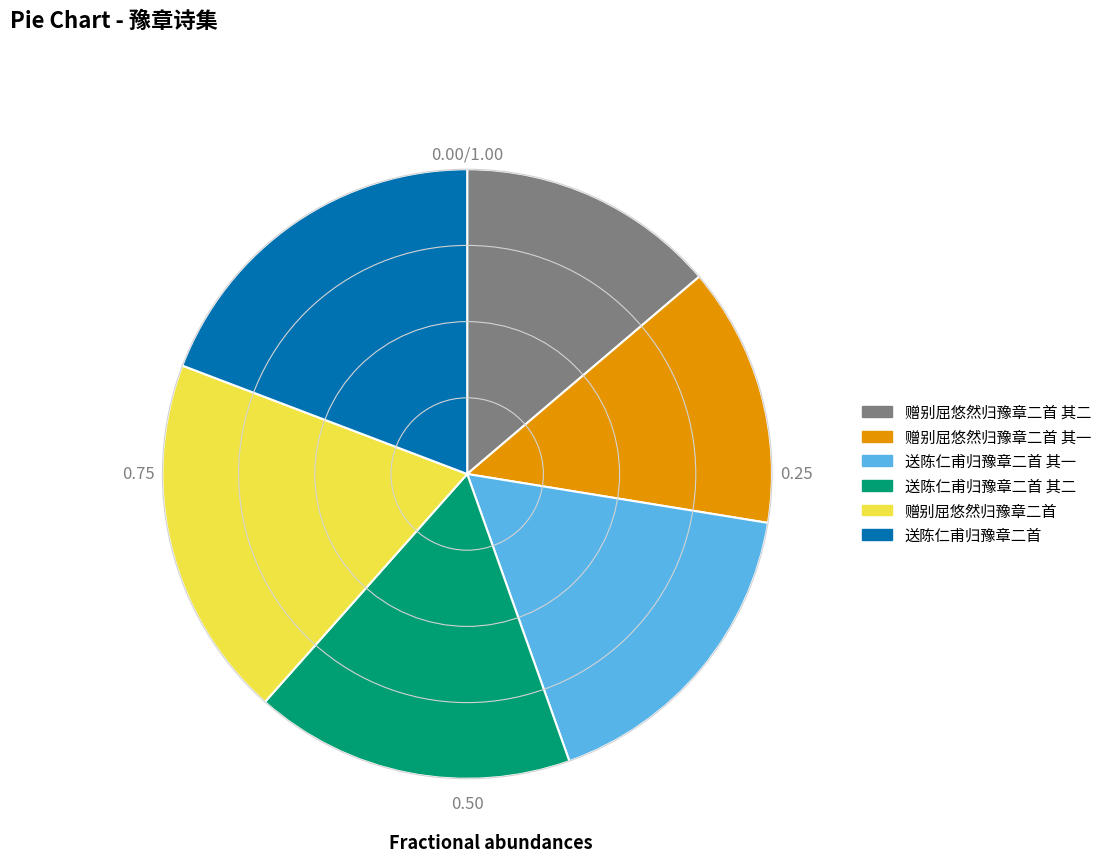

What is the ratio of the value at 赠别屈悠然归豫章二首 to the value at 赠别屈悠然归豫章二首 其一?

1.4